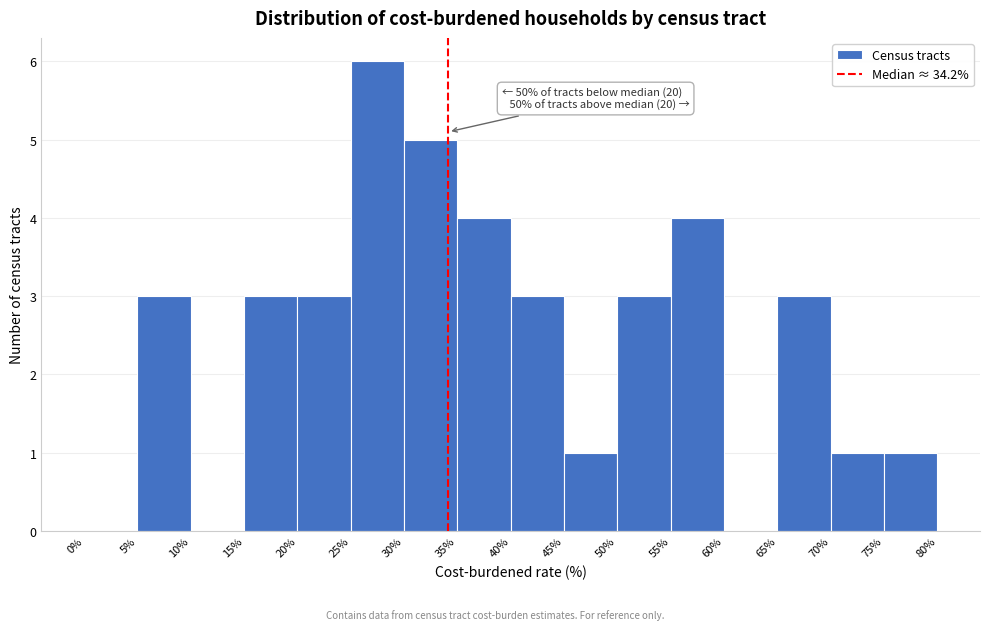

Which range on the x-axis has the tallest bar?

25% to 30%